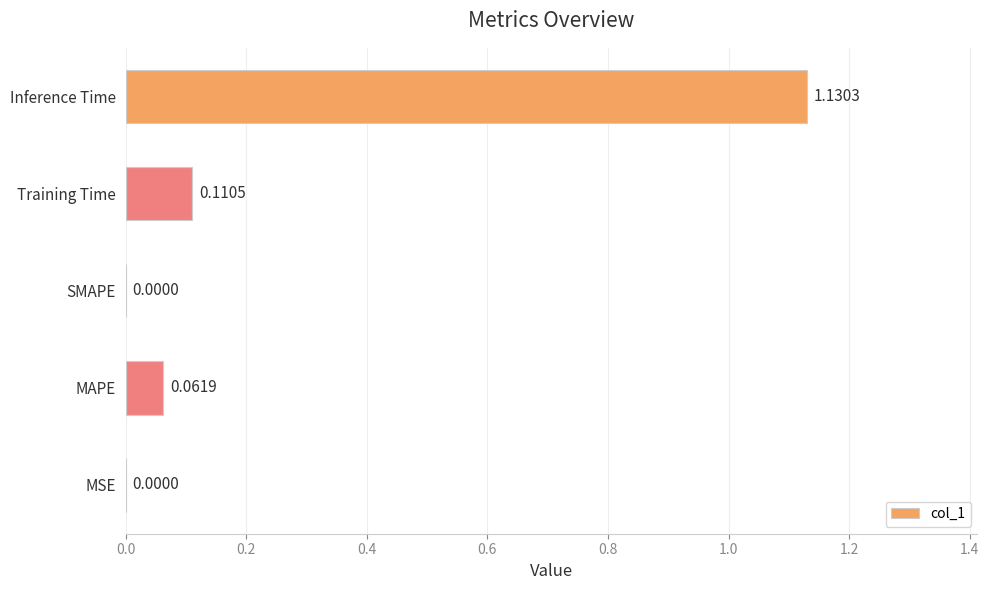

Which label corresponds to the largest value in the chart?

Inference Time